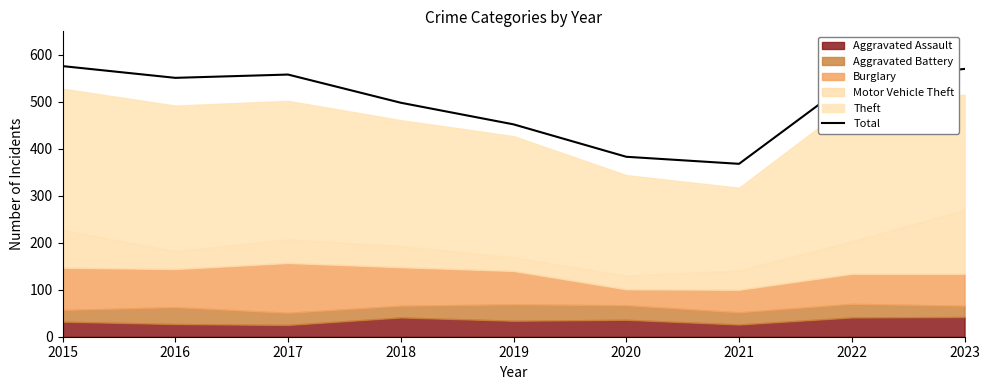

How many lines are shown in the chart?

1